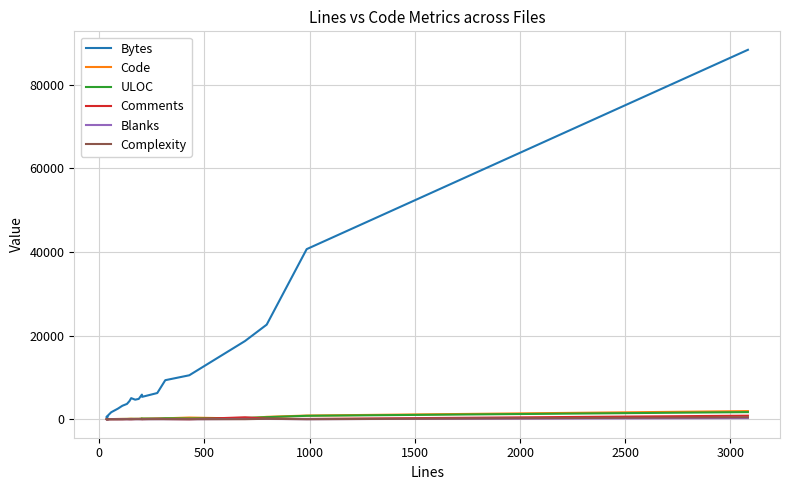

What is the highest value of the Comments series?

854